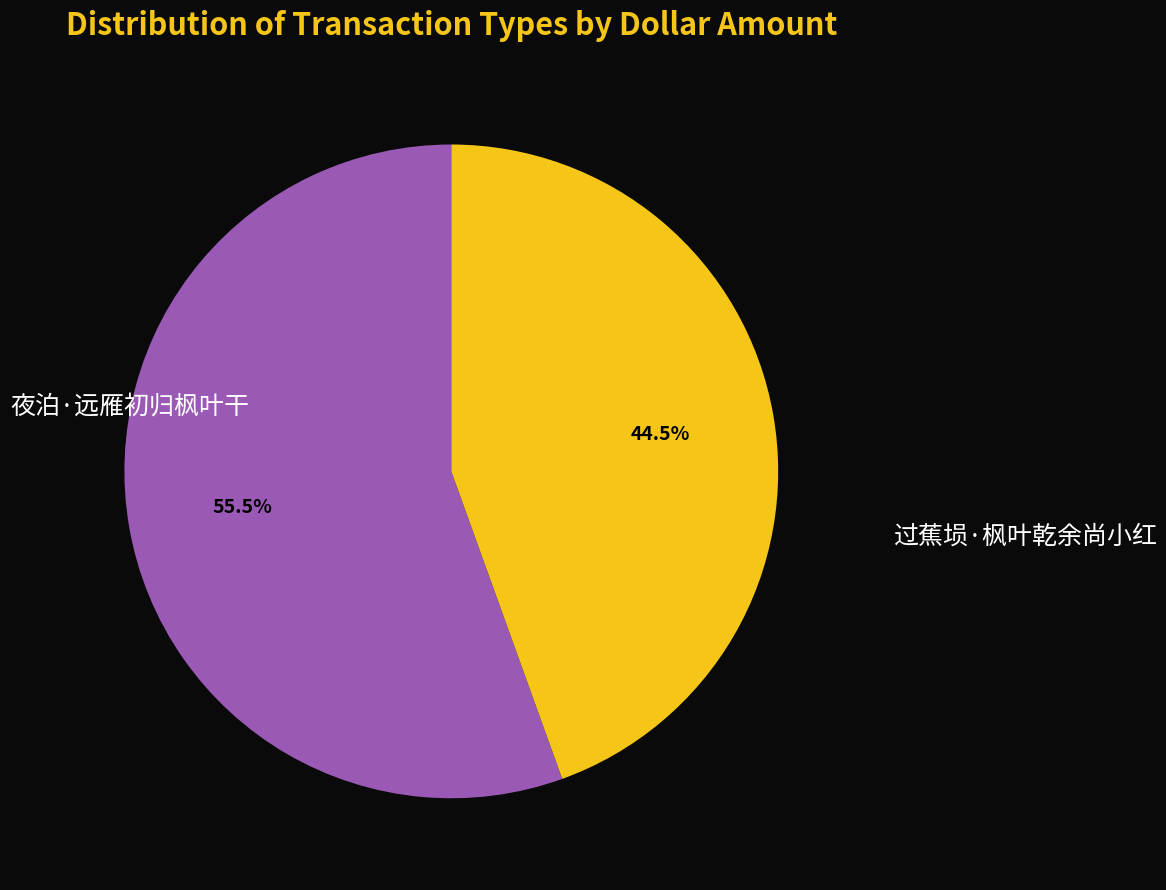

Is there a majority slice in this chart?

Yes